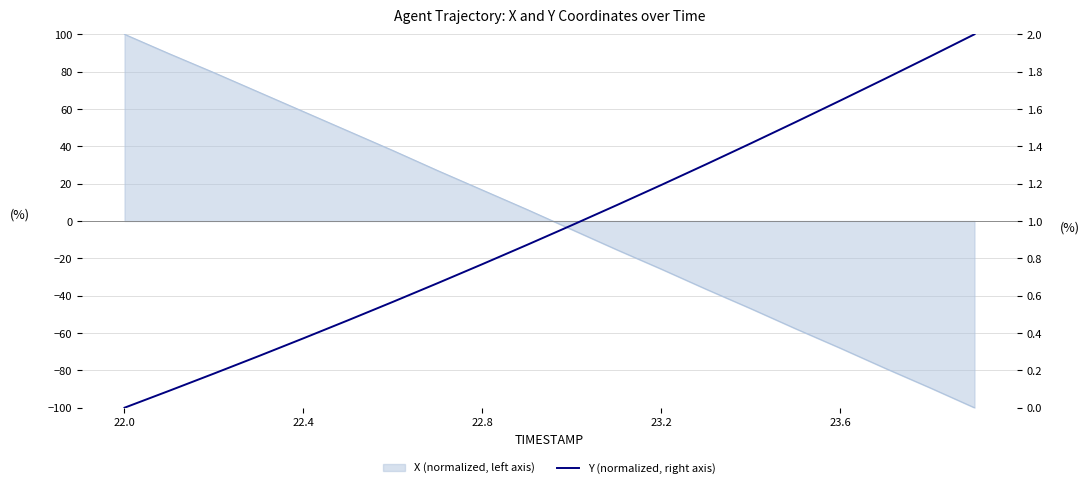

What is the sum of all values?

19.1